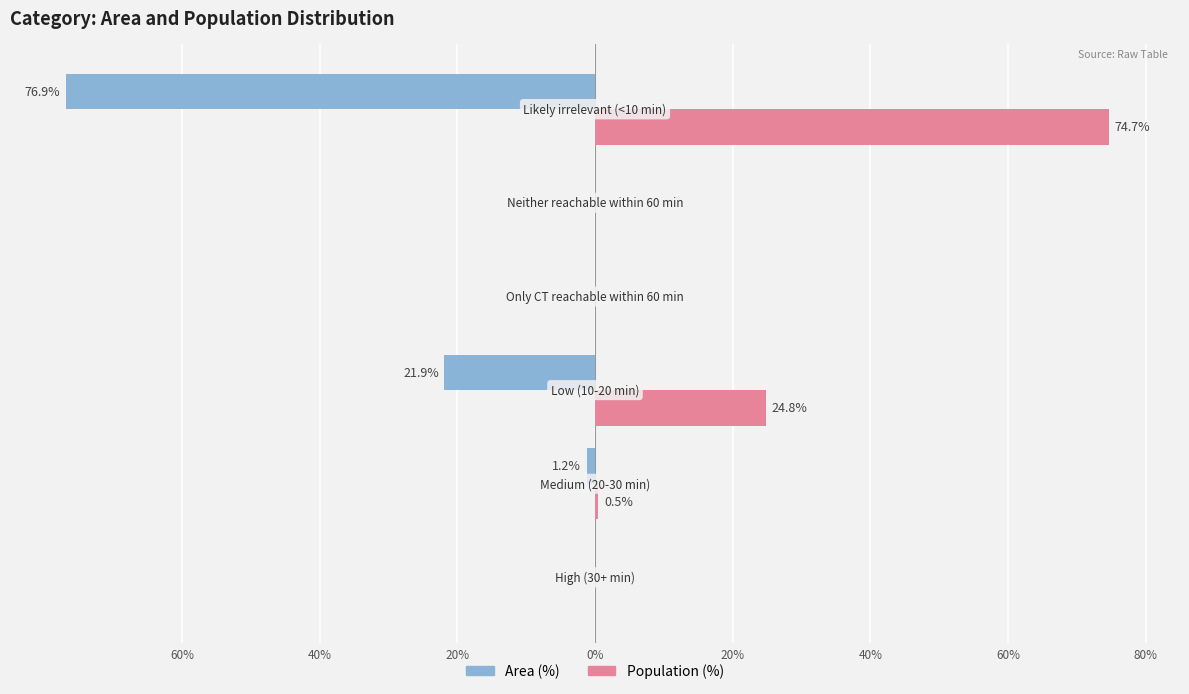

What is the average value of the Population (%) series?

16.7